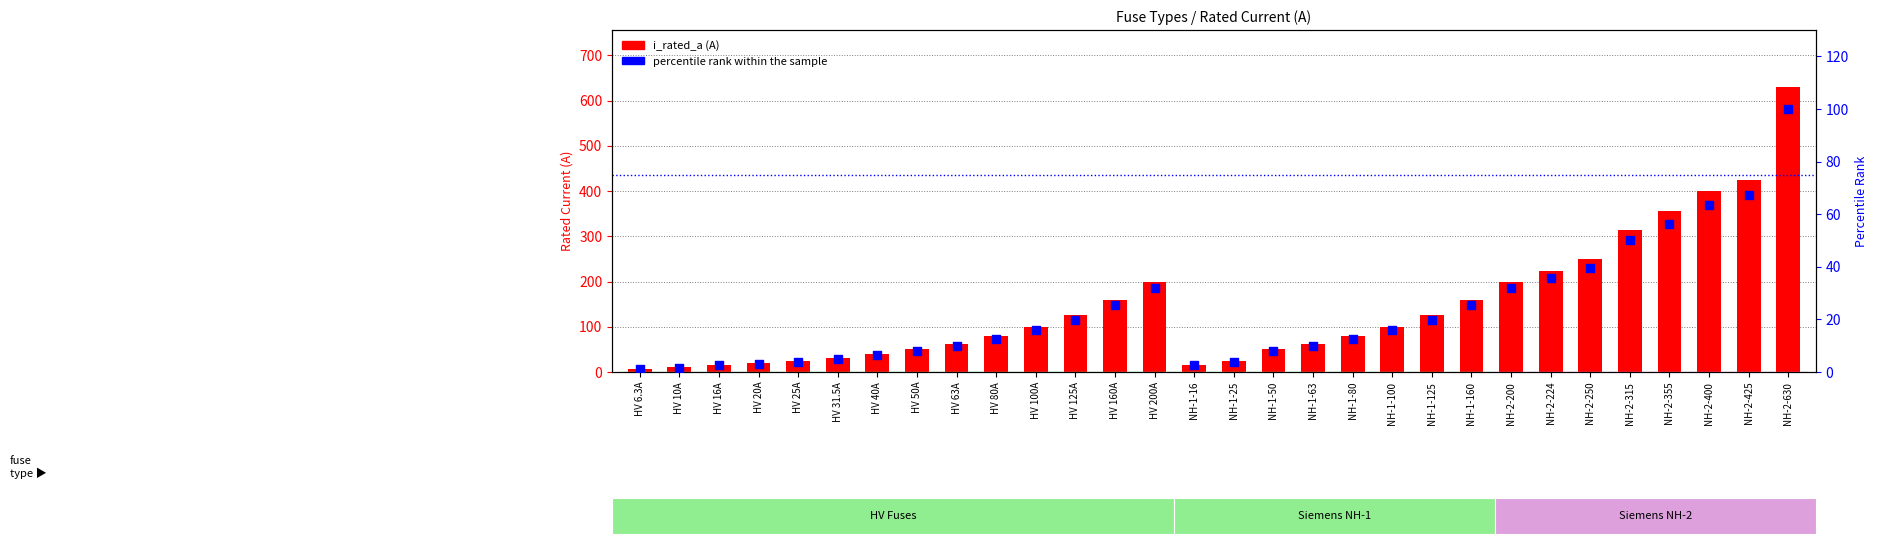

What is the total value across all series at NH-2-355?

411.3